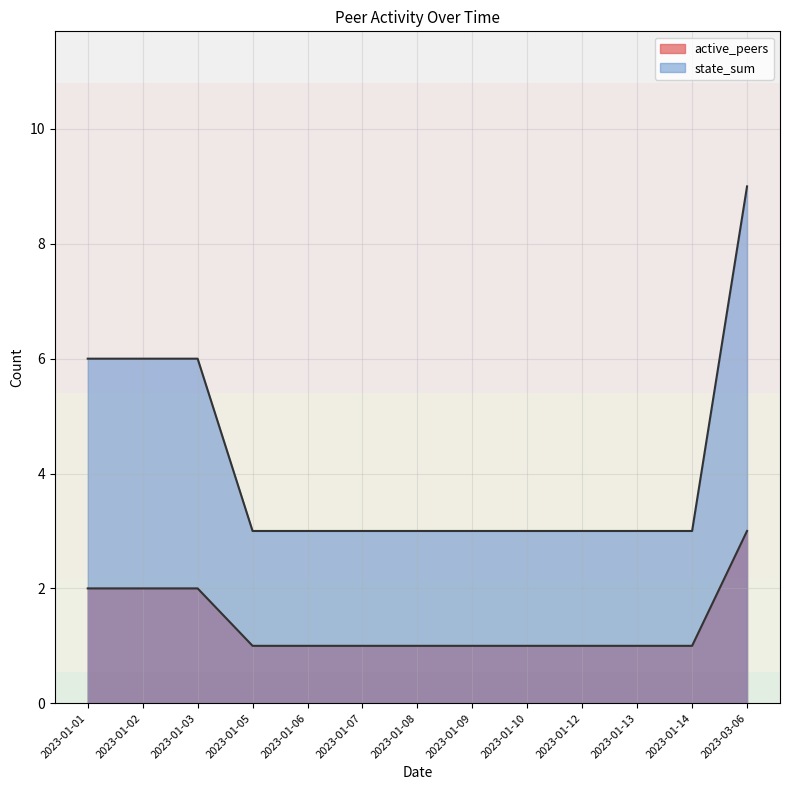

At which category is the sum across all series the highest?

2023-03-06